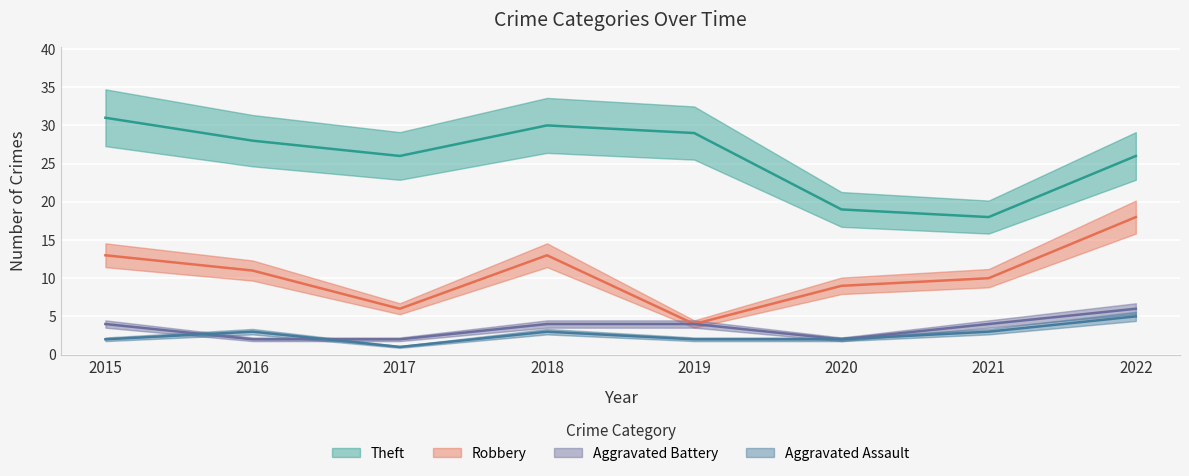

How many data points in Robbery are above 11?

3